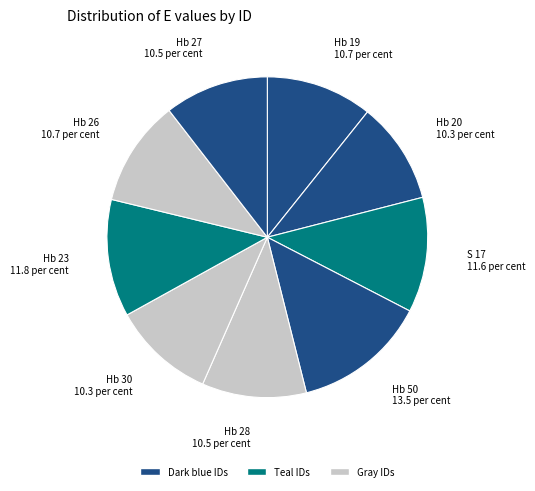

The Hb 50 slice represents 1% of the pie. True or false?

False